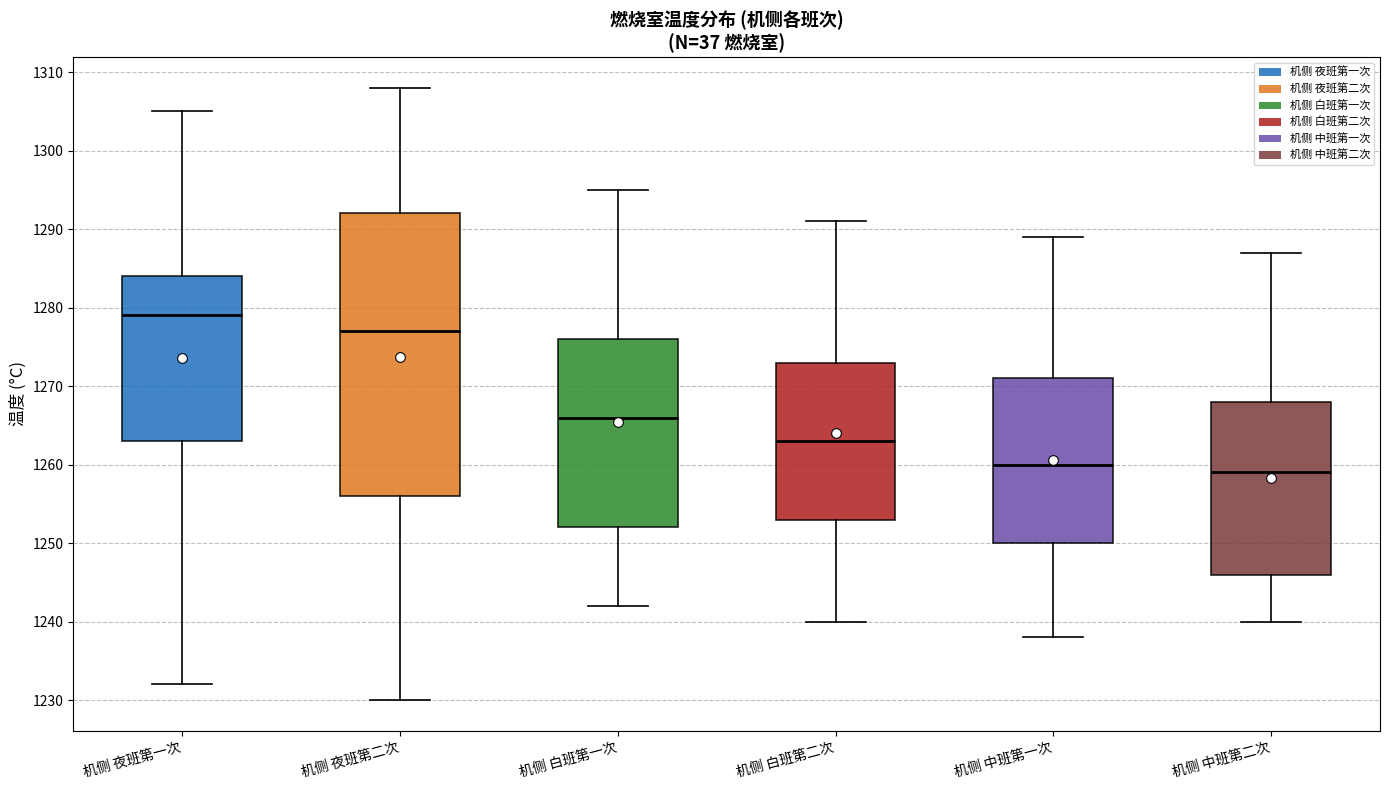

Where is the upper edge of the box for 机侧 夜班第一次 on the y-axis? The values are not printed on the chart, so give them approximately, as read against the axis.

1284